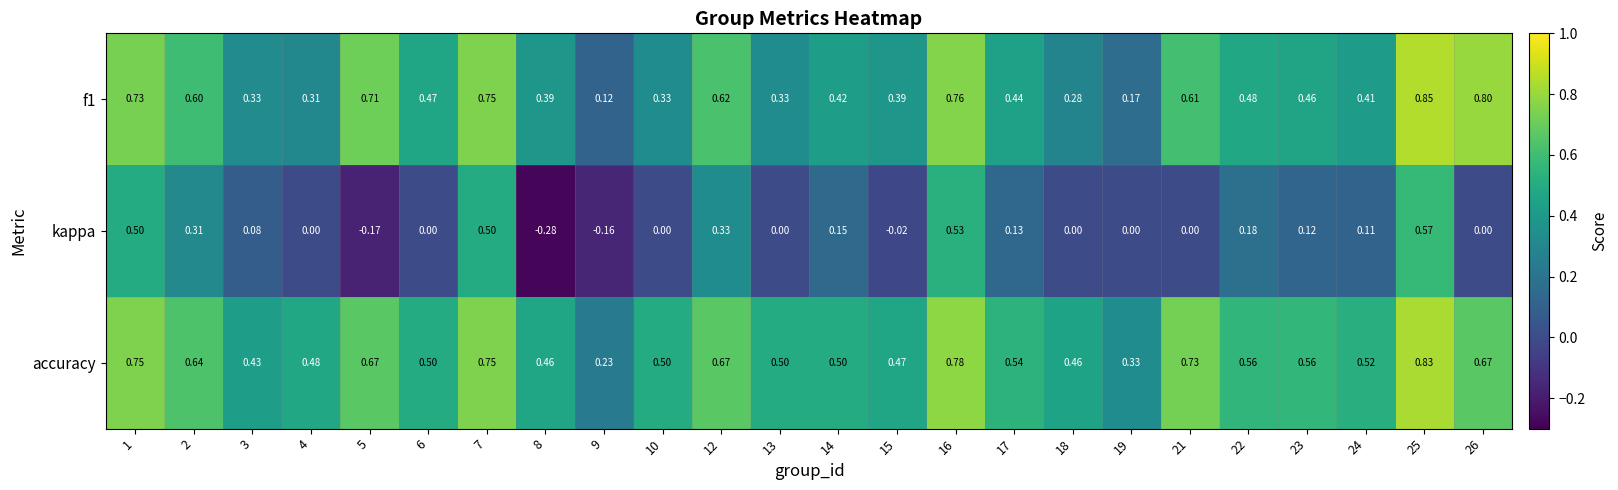

Is the value of accuracy at 1 greater than the value of f1 at 19?

Yes